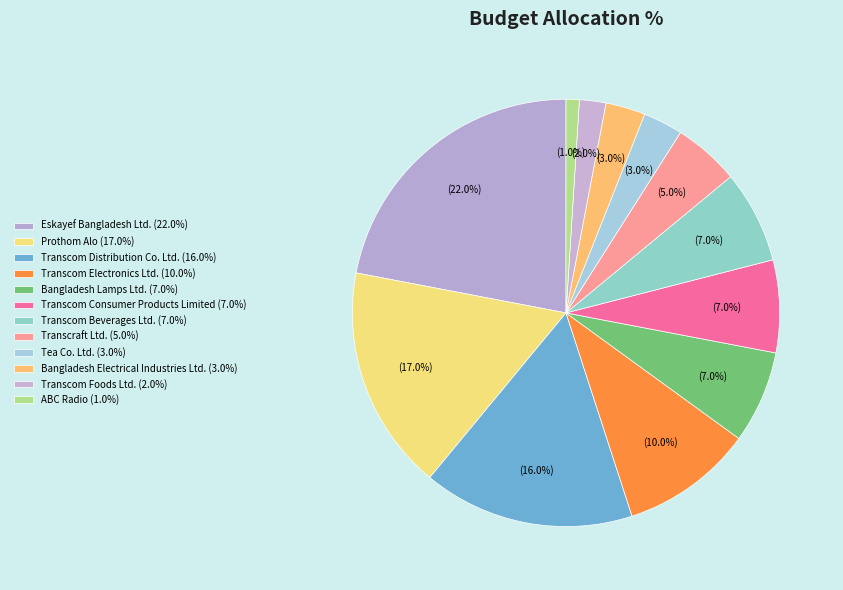

Is it true that Transcom Distribution Co. Ltd. is 2% of the pie?

False